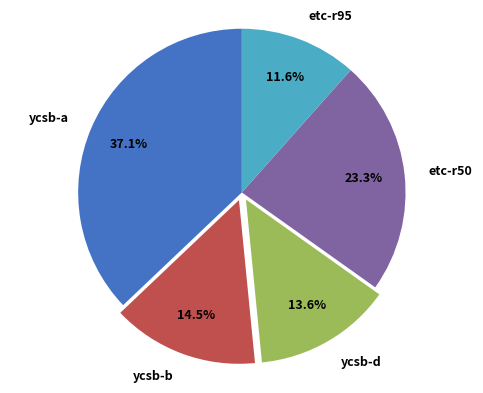

To the nearest percent, what portion does etc-r50 represent?

23%